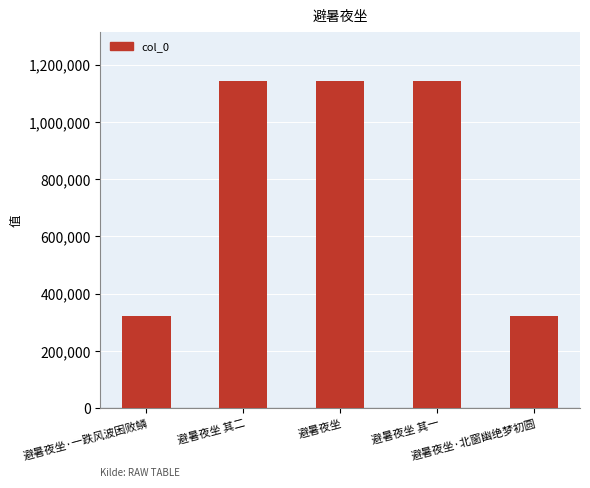

The value at 避暑夜坐 其二 is 1142684. True or false?

True